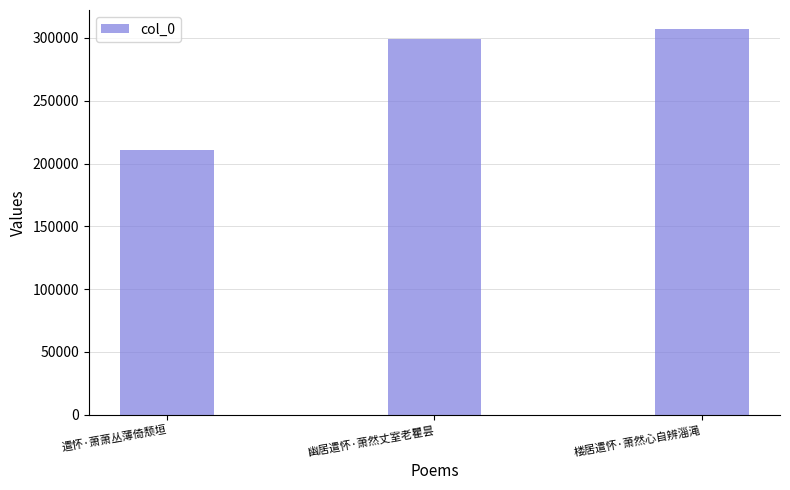

What is the difference between the maximum and minimum values?

96056